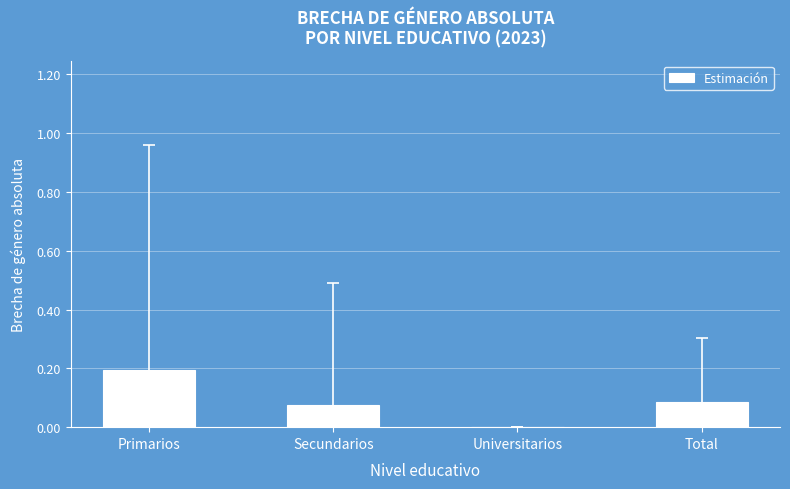

What is the sum of all values?

0.4